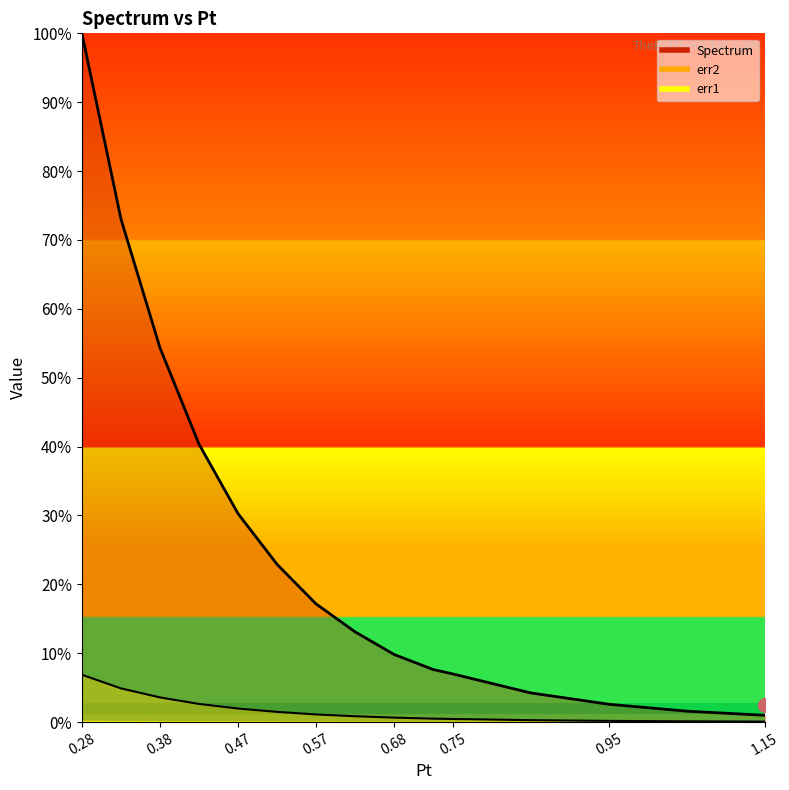

Is it true that Spectrum equals 100.0 at 0.28?

True